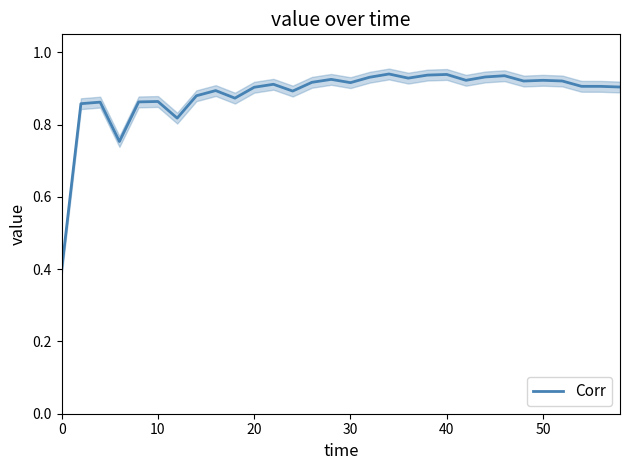

What is the value of the 14th point from the left?

0.9